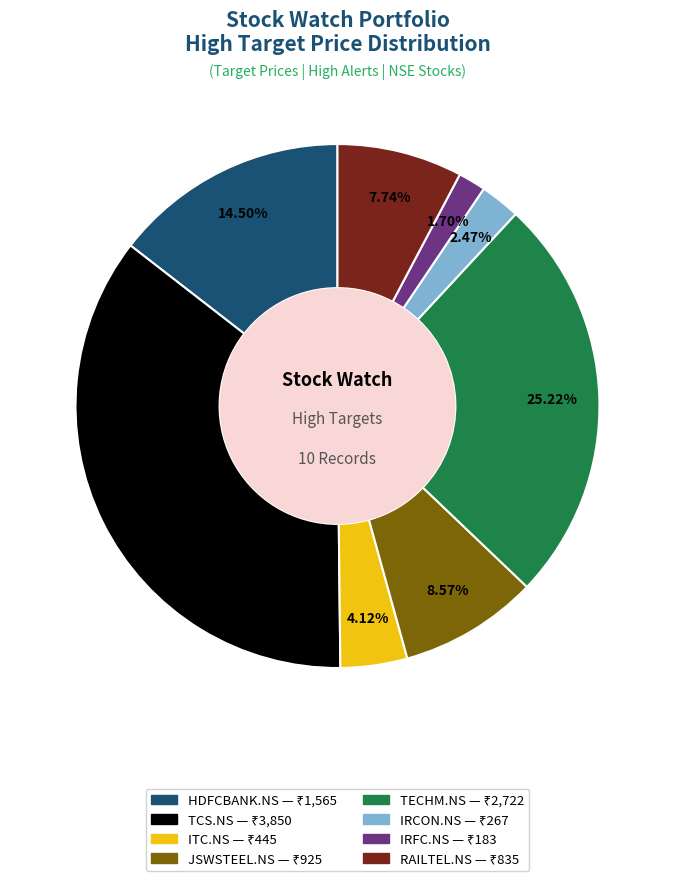

Is it true that RAILTEL.NS is 18% of the pie?

False